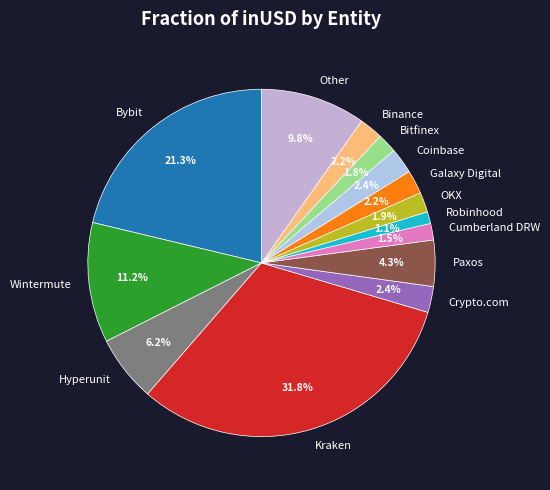

How many slices are in this pie chart?

14